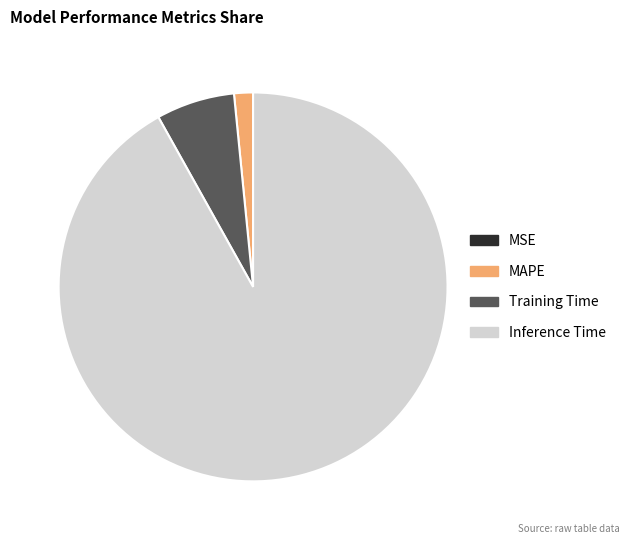

The Inference Time slice represents 86% of the pie. True or false?

False